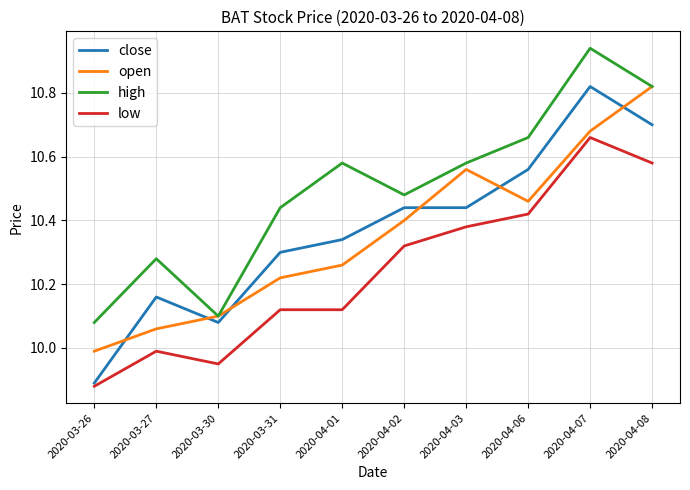

What is the difference between the maximum and minimum values in the close series?

0.9